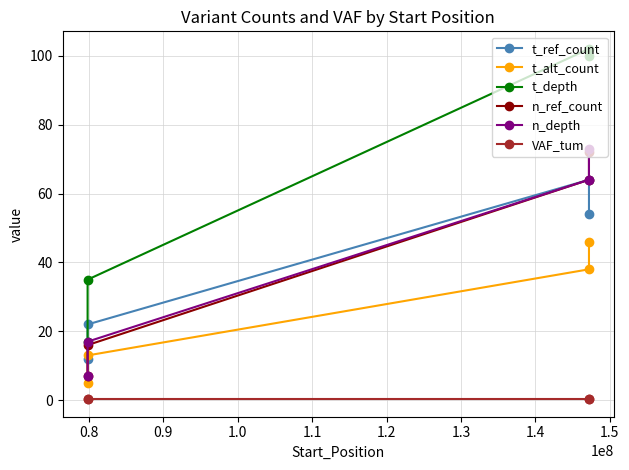

True or false: VAF_tum and t_alt_count cross at least once.

False